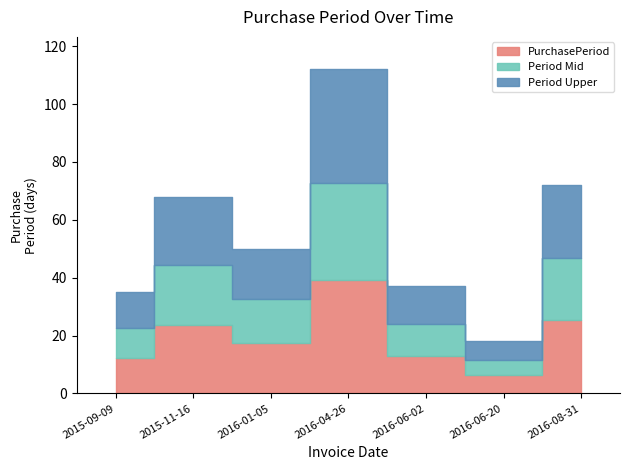

Which has a higher value, 2016-04-26 or 2016-06-20?

2016-04-26